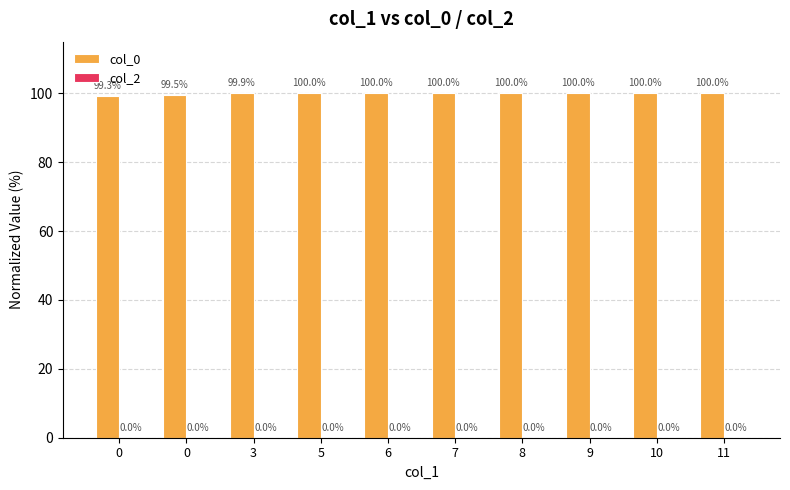

Reading left to right, extract all data points from this chart.

col_0: 99.3	99.5	99.9	100.0	100.0	100.0	100.0	100.0	100.0	100.0
col_2: 0.0	0.0	0.0	0.0	0.0	0.0	0.0	0.0	0.0	0.0